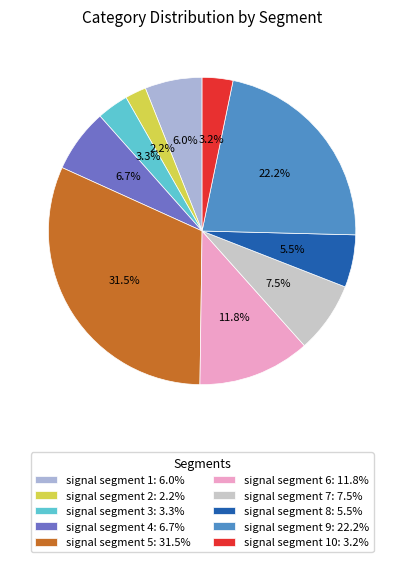

Which slice is the largest?

signal segment 5: 31.5%